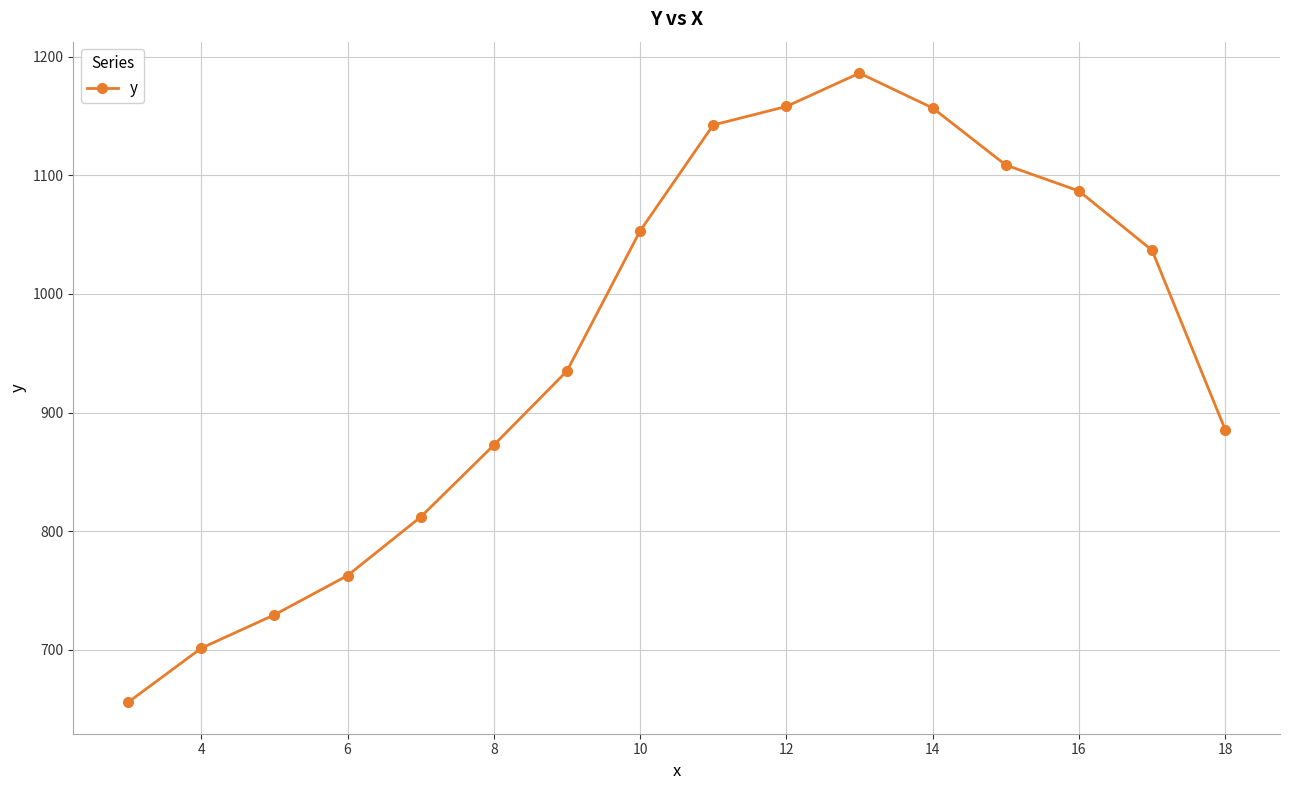

What is the minimum value shown in the chart?

655.6